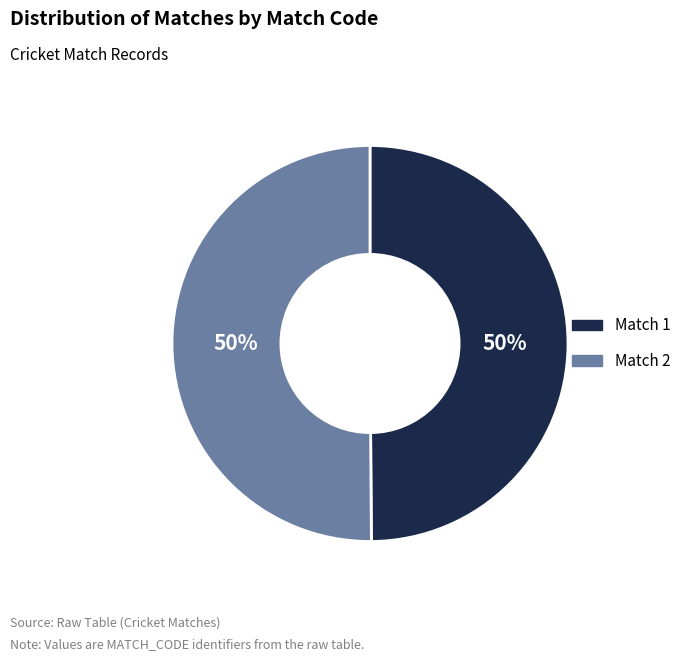

The Match 2 slice represents 36% of the pie. True or false?

False